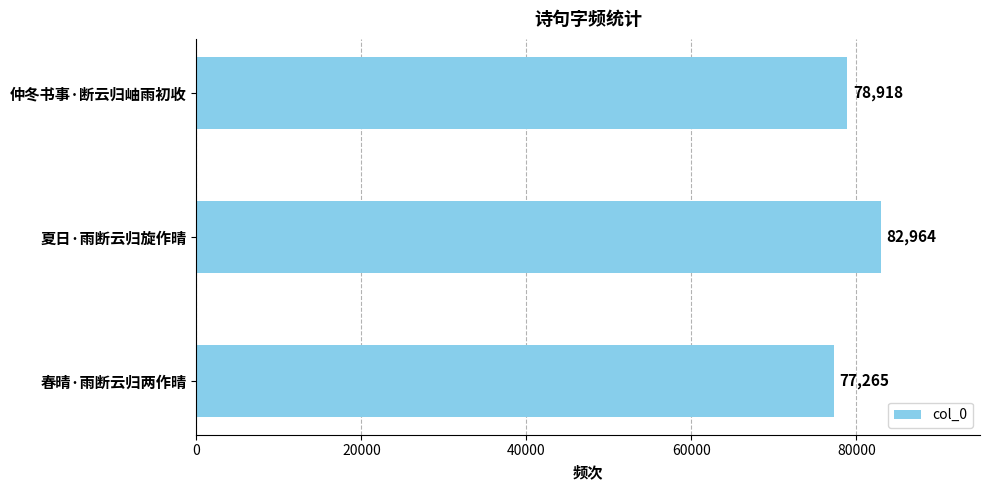

Reading bottom to top, extract all data points from this chart.

春晴·雨断云归两作晴=77265	夏日·雨断云归旋作晴=82964	仲冬书事·断云归岫雨初收=78918